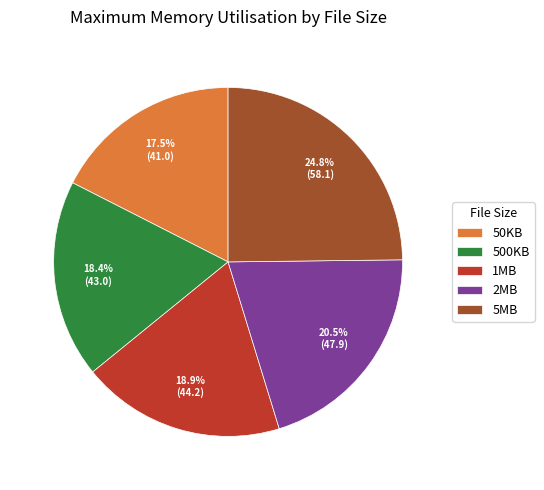

To the nearest percent, what portion does 5MB represent?

25%